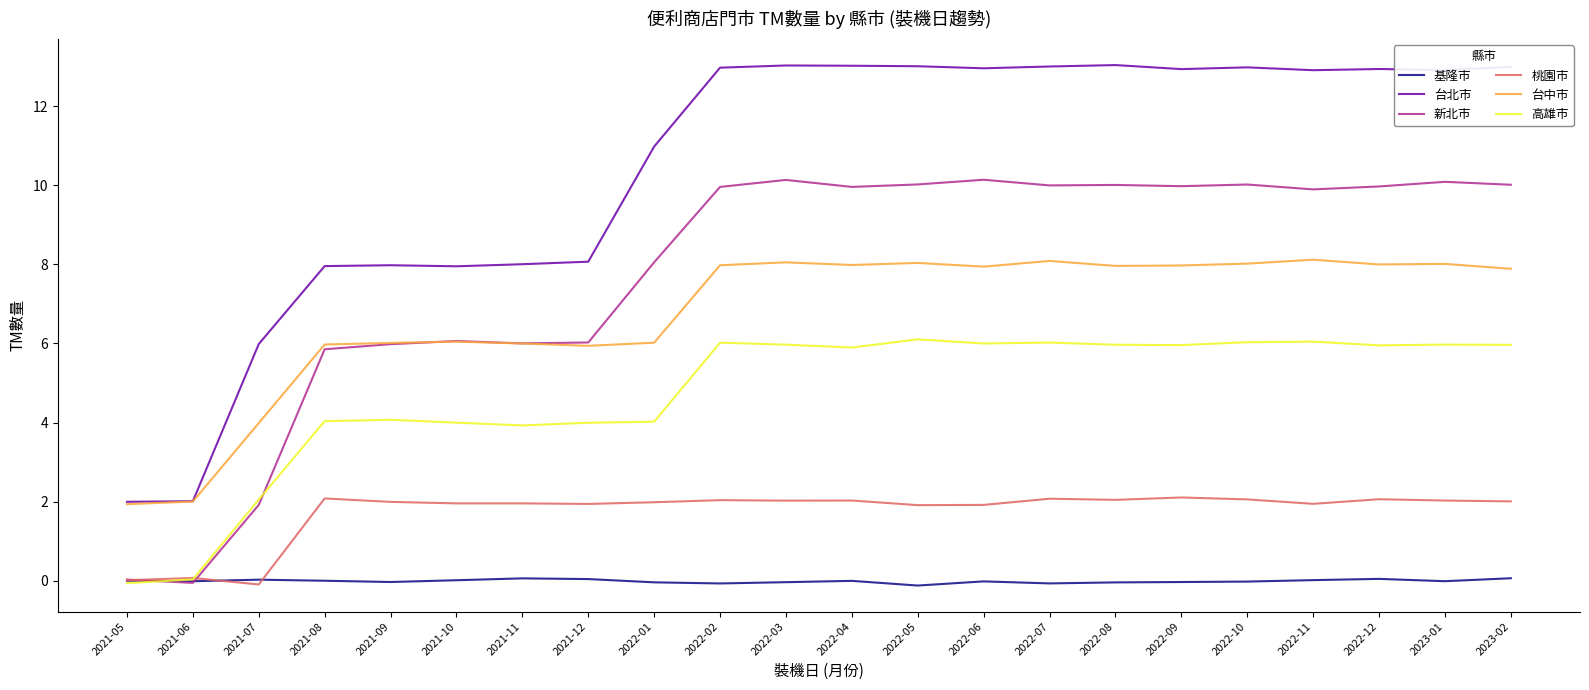

Is it true that 台中市 equals 14.2 at 2022-02?

False